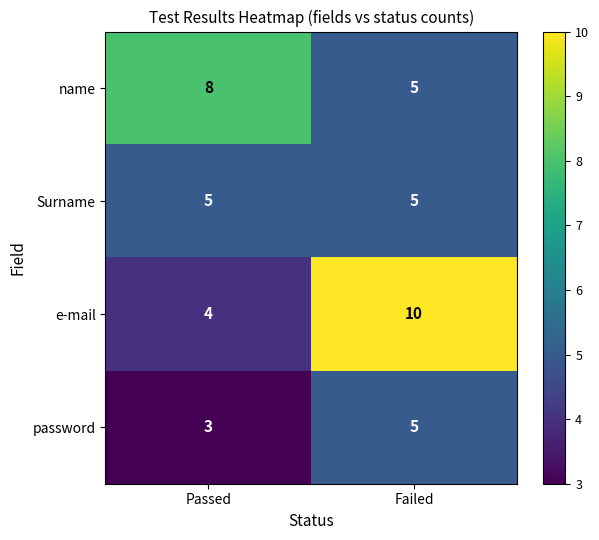

Reading left to right, transcribe all the data shown in this chart.

name: 8	5
Surname: 5	5
e-mail: 4	10
password: 3	5